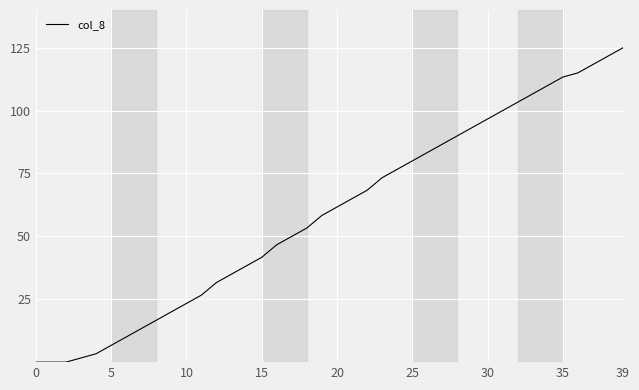

What is the maximum value shown in the chart?

125.0